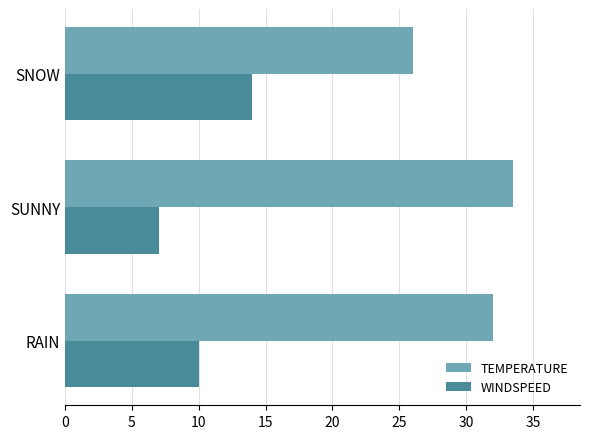

What is the spread (max minus min) of values at SNOW?

12.0